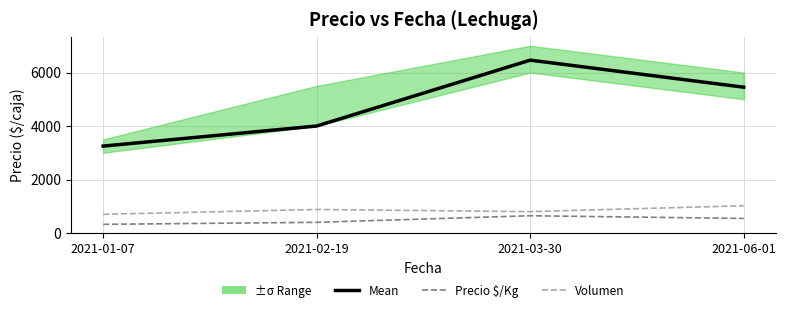

True or false: Mean and Volumen cross at least once.

False